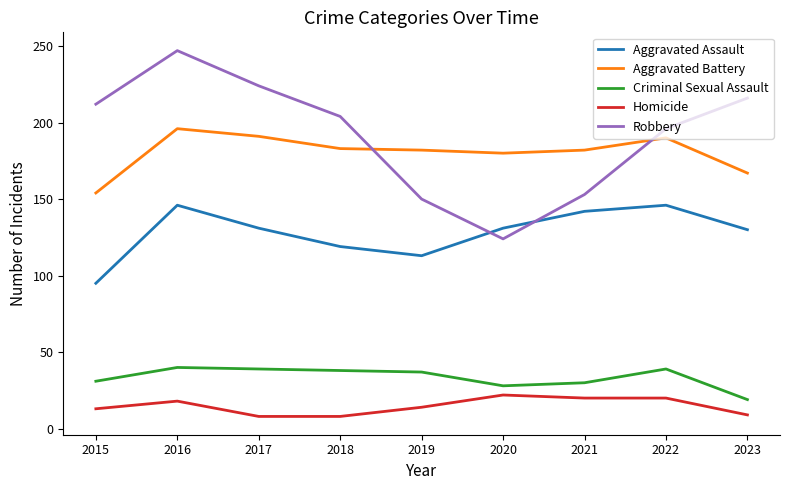

The Criminal Sexual Assault series shows 38 at 2018. True or false?

True